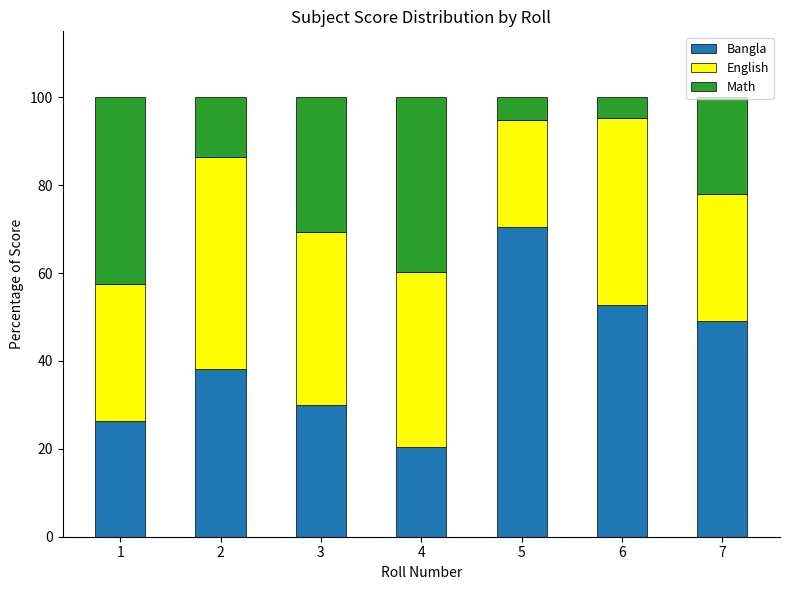

What is the total value across all series at 7?

100.0